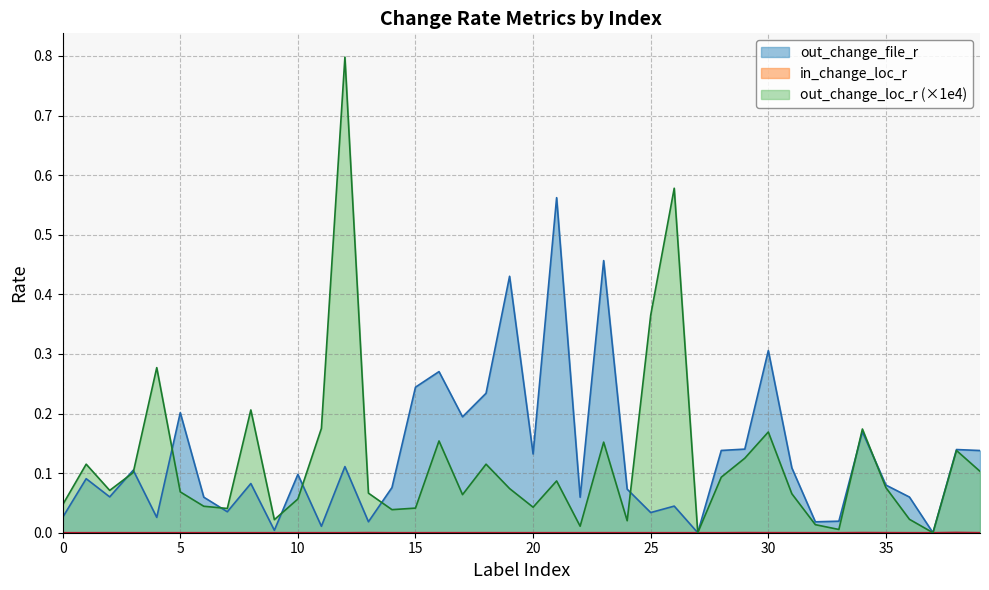

Which series has the largest range (max minus min)?

out_change_loc_r (×1e4)